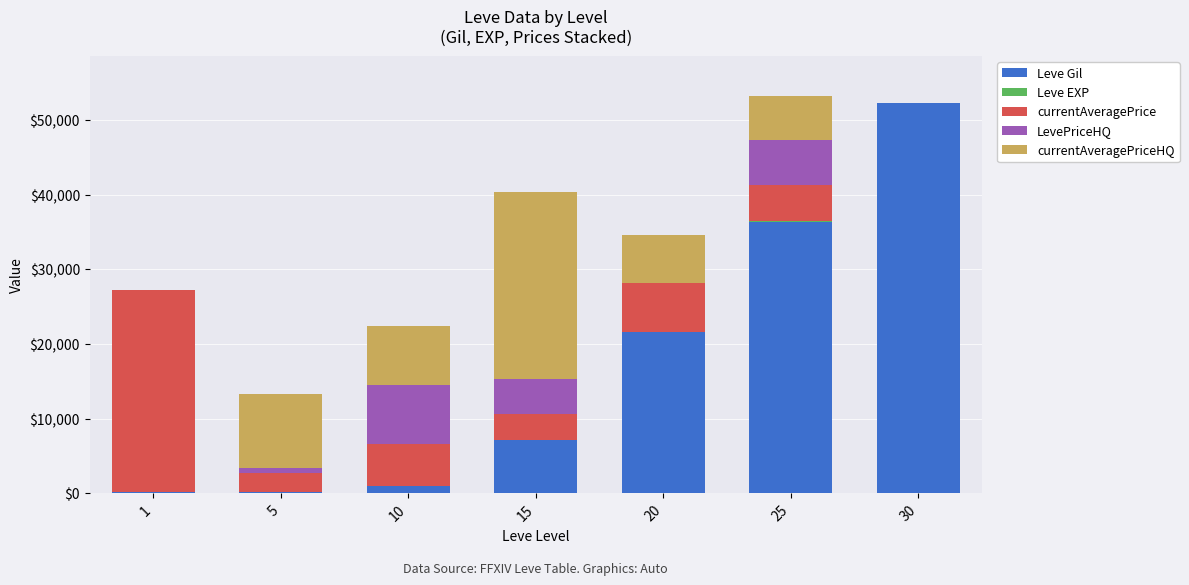

The value of Leve Gil at 25 is 63001. True or false?

False